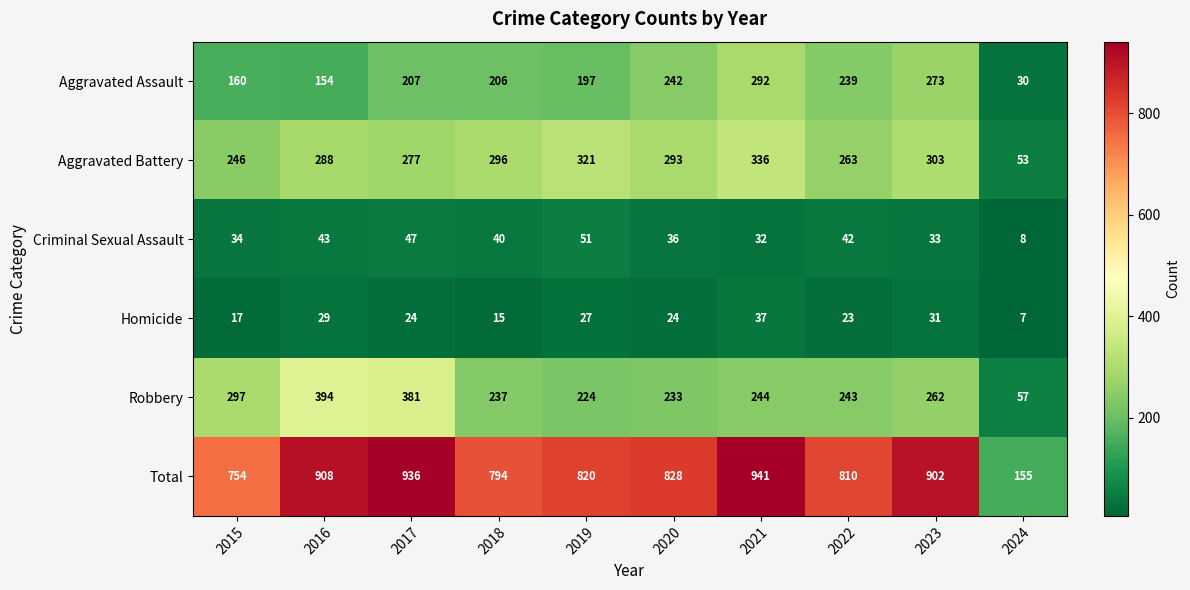

What value does the Aggravated Assault series have at 2016?

154